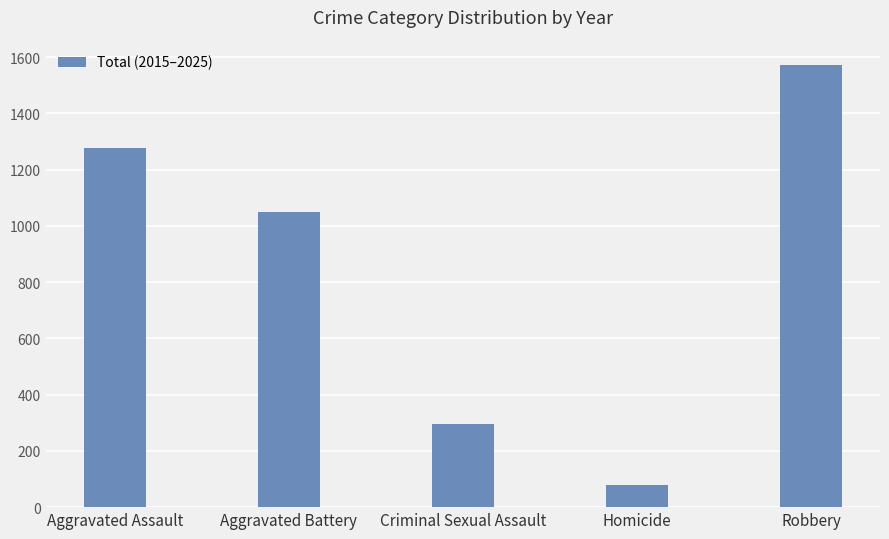

What is the minimum value shown in the chart?

78